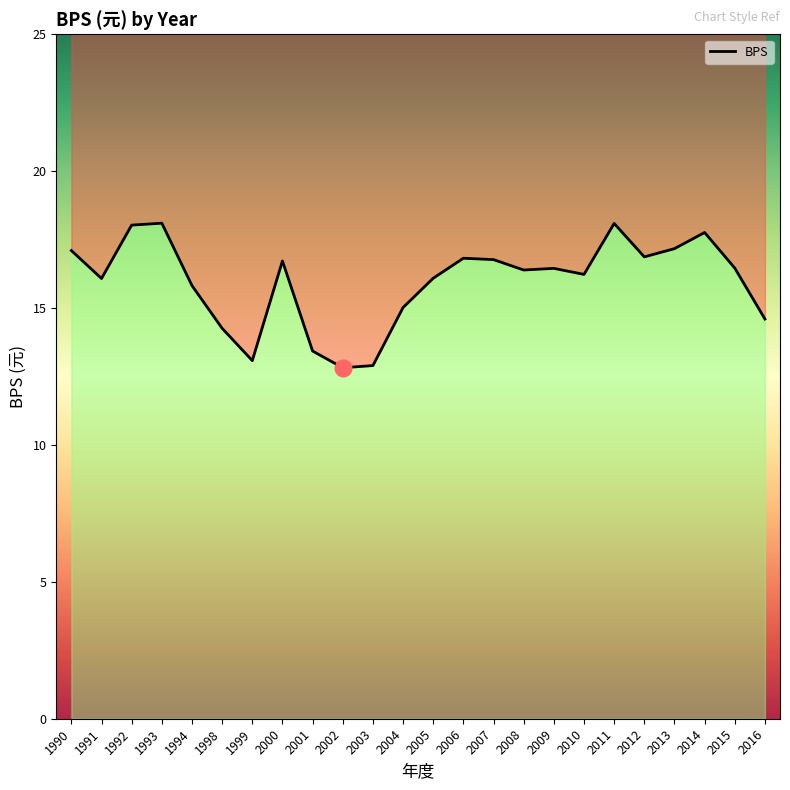

Reading left to right, what are all the values shown in this chart?

1990=17.1	1991=16.1	1992=18.0	1993=18.1	1994=15.8	1998=14.3	1999=13.1	2000=16.7	2001=13.4	2002=12.8	2003=12.9	2004=15.0	2005=16.1	2006=16.8	2007=16.8	2008=16.4	2009=16.4	2010=16.2	2011=18.1	2012=16.9	2013=17.2	2014=17.8	2015=16.5	2016=14.6